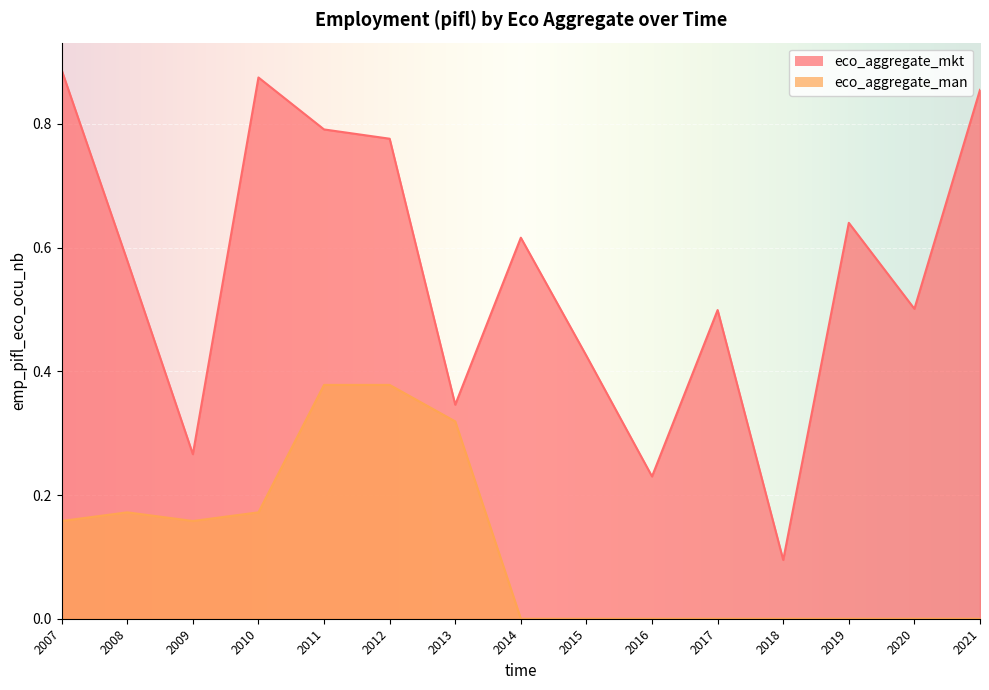

True or false: eco_aggregate_man has more than 0 interior local peaks.

True